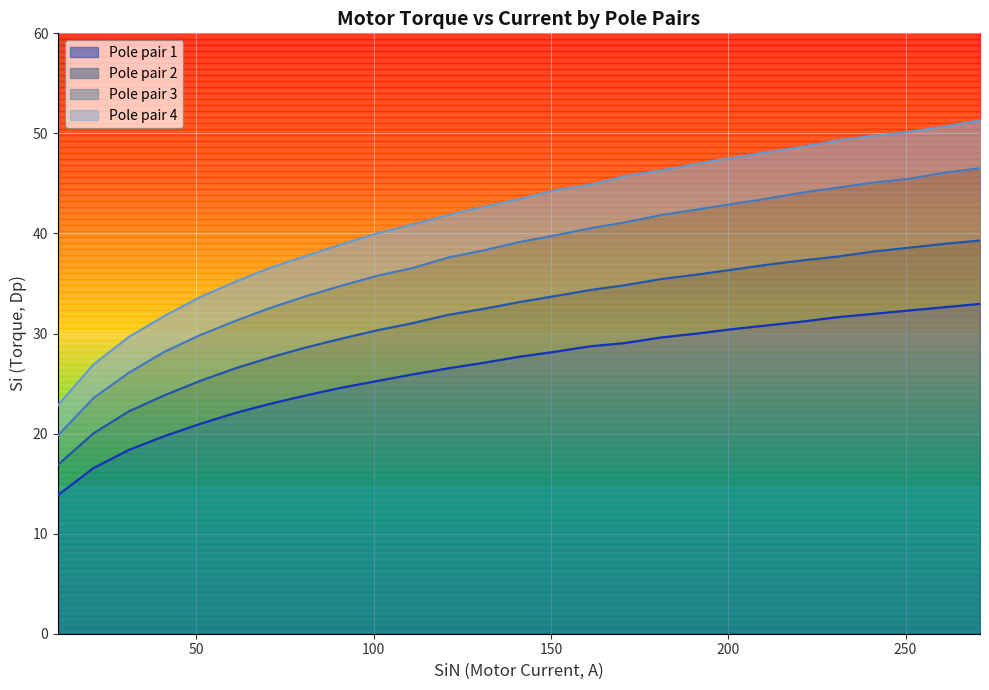

What is the value of the Dp3 point at the 5th from the left?

29.8